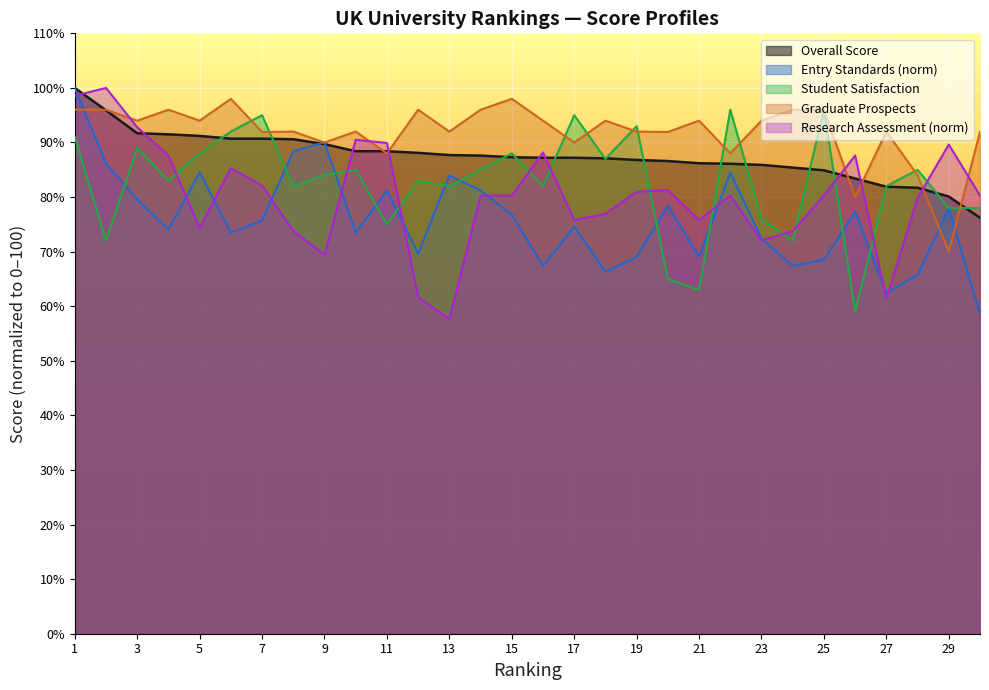

At which label is Entry Standards closest to 79?

20